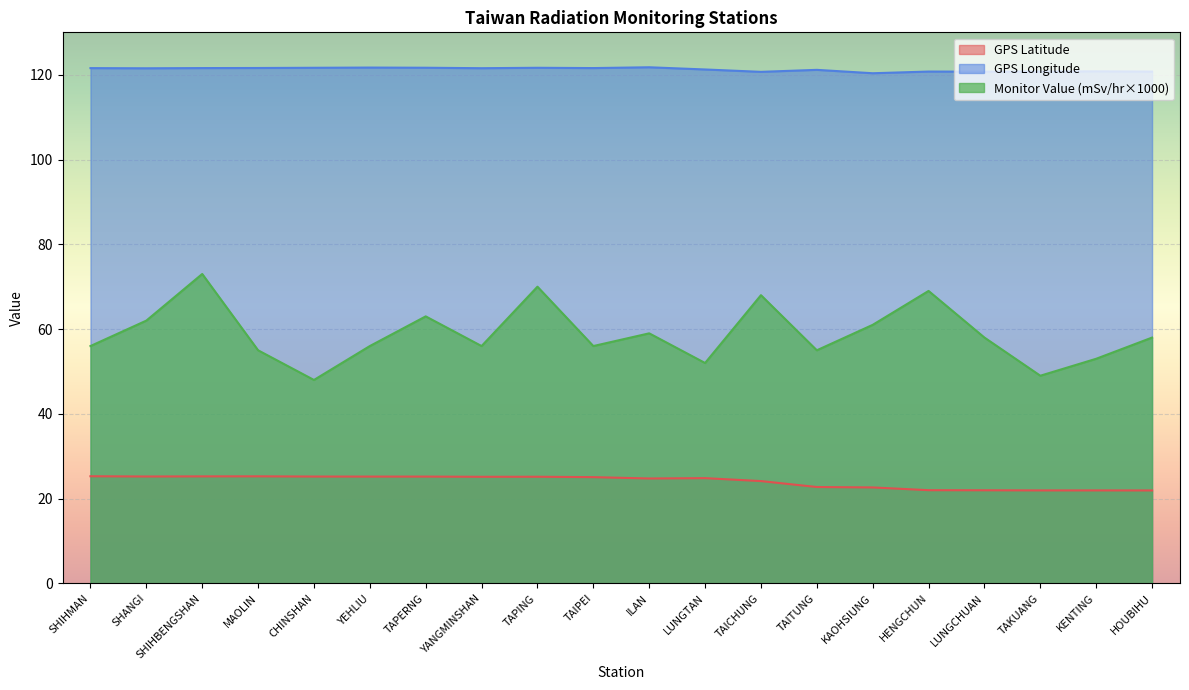

What is the label of the 10th point from the left?

TAIPEI